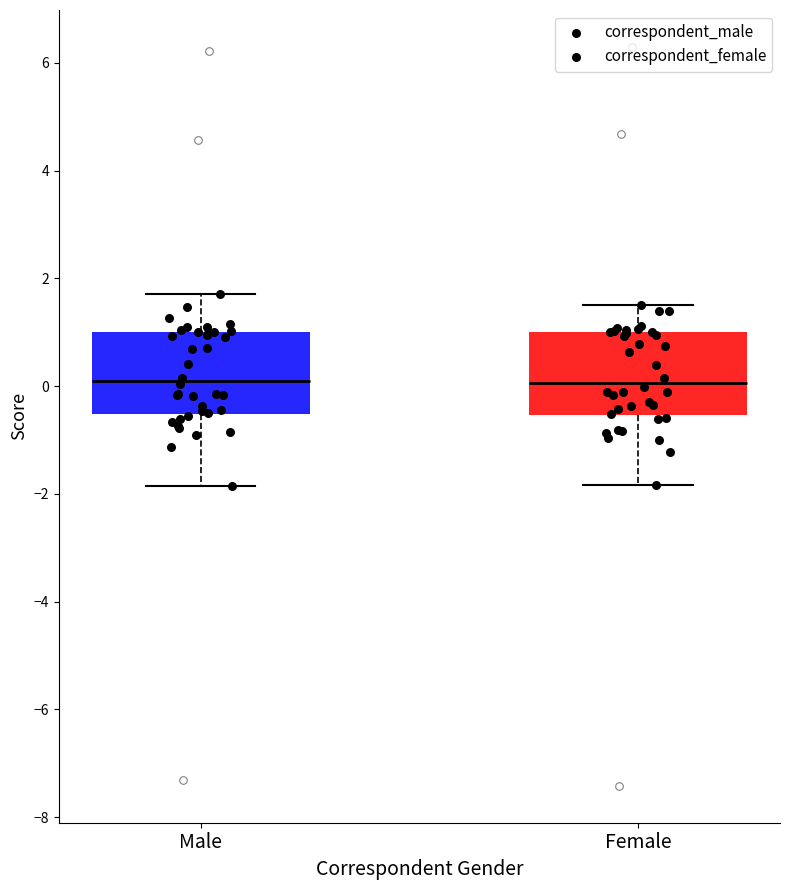

Reading left to right, transcribe this box plot: for each box, give where its median line is, the range the box spans, and where its two whiskers end, as read against the y-axis. The values are not printed on the chart, so give them approximately, as read against the axis.

Male: median 0.0, box -0.6 to 1.0, whiskers -1.8 to 1.8
Female: median 0.0, box -0.6 to 1.0, whiskers -1.8 to 1.6